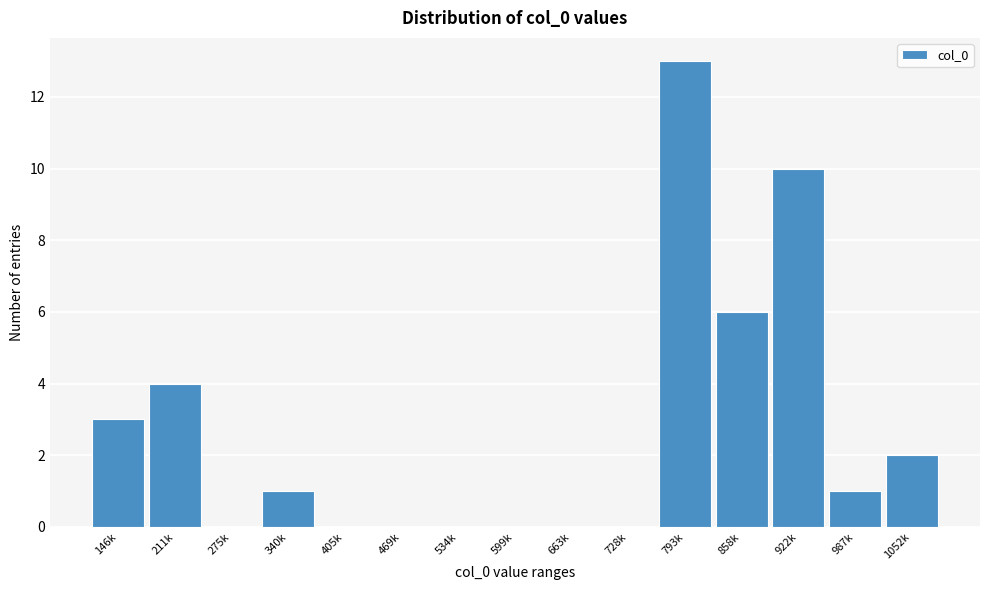

Reading left to right, extract all data points from this chart.

146k=3	211k=4	275k=0	340k=1	405k=0	469k=0	534k=0	599k=0	663k=0	728k=0	793k=13	858k=6	922k=10	987k=1	1052k=2